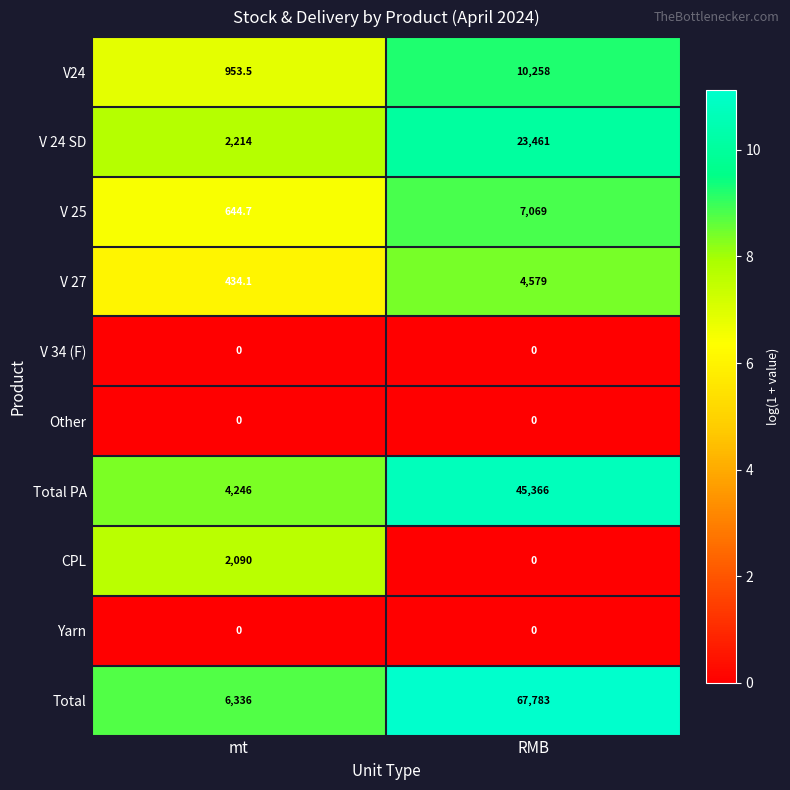

The V 27 series shows 180.9 at mt. True or false?

False